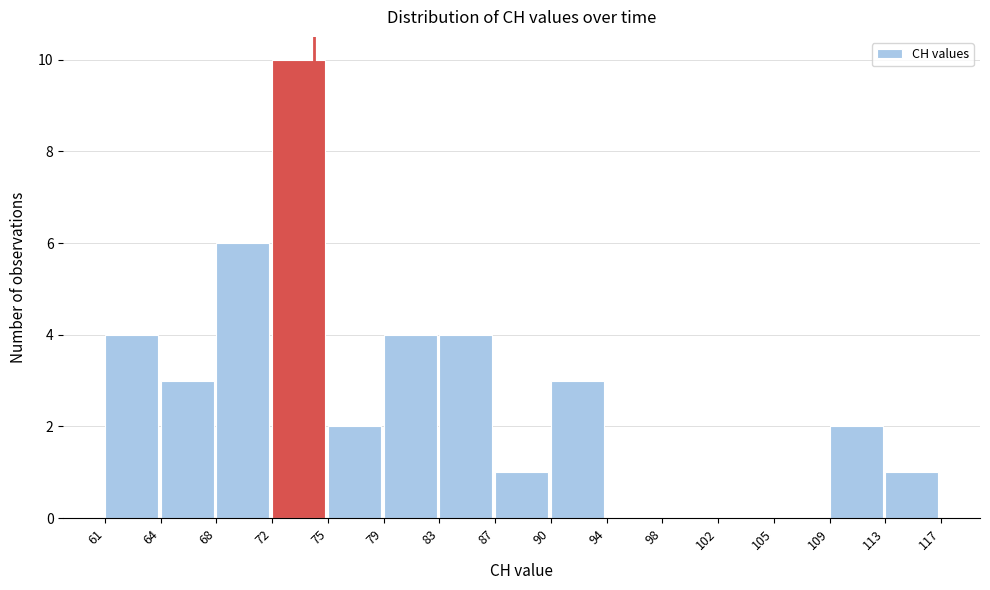

Reading right to left, what are all the values shown in this chart?

113=1	109=2	105=0	102=0	98=0	94=0	90=3	87=1	83=4	79=4	75=2	72=10	68=6	64=3	61=4